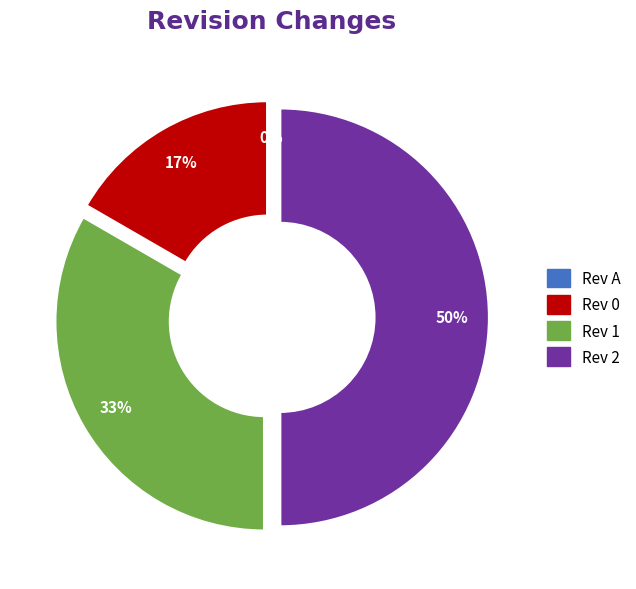

What percentage is the 1 slice, to the nearest percent?

33%